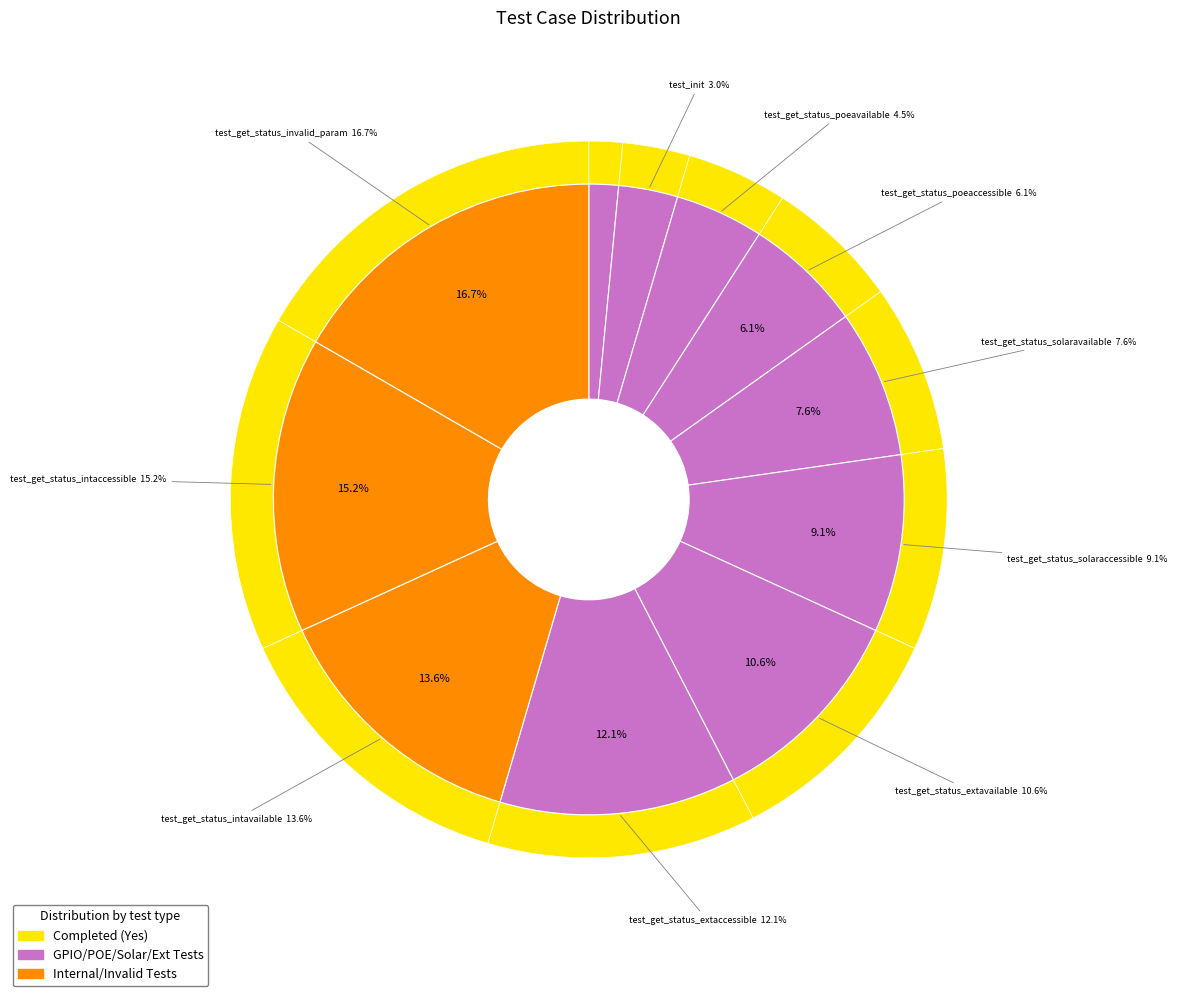

The test_get_status_solaravailable slice represents 1% of the pie. True or false?

False